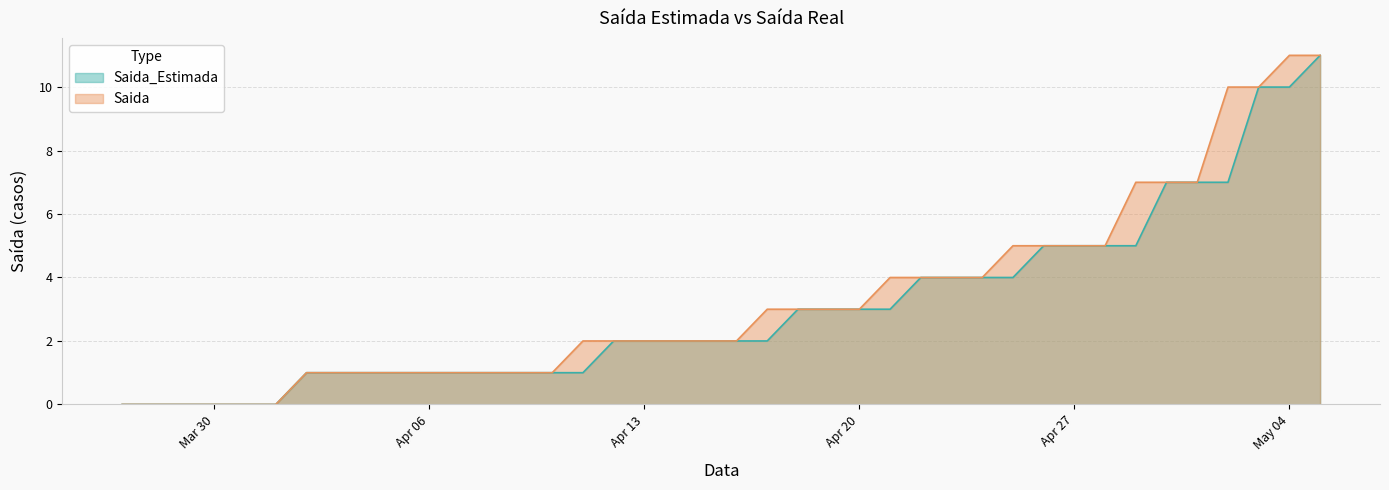

At which category is the sum across all series the highest?

2020-05-05